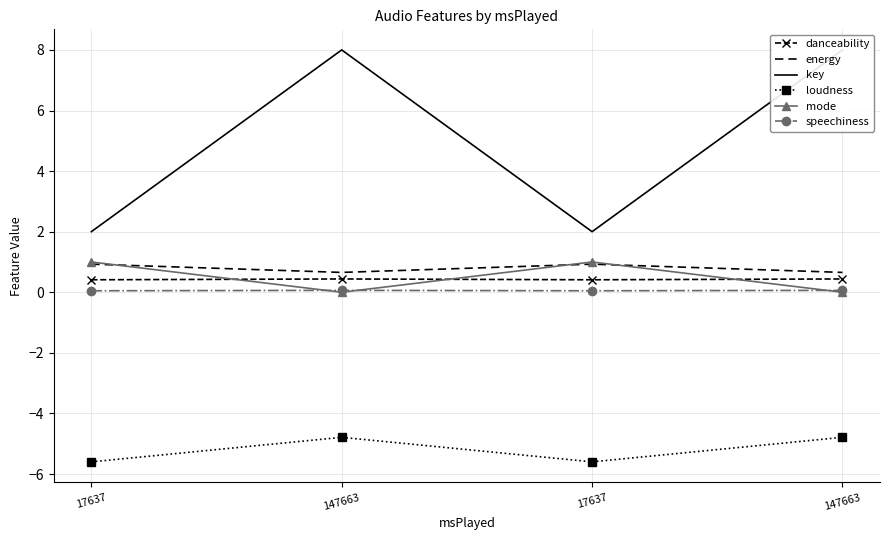

Reading left to right, what are all the values shown in this chart?

danceability: 0.4	0.4	0.4	0.4
energy: 0.9	0.7	0.9	0.7
key: 2.0	8.0	2.0	8.0
loudness: -5.6	-4.8	-5.6	-4.8
mode: 1.0	0.0	1.0	0.0
speechiness: 0.0	0.1	0.0	0.1